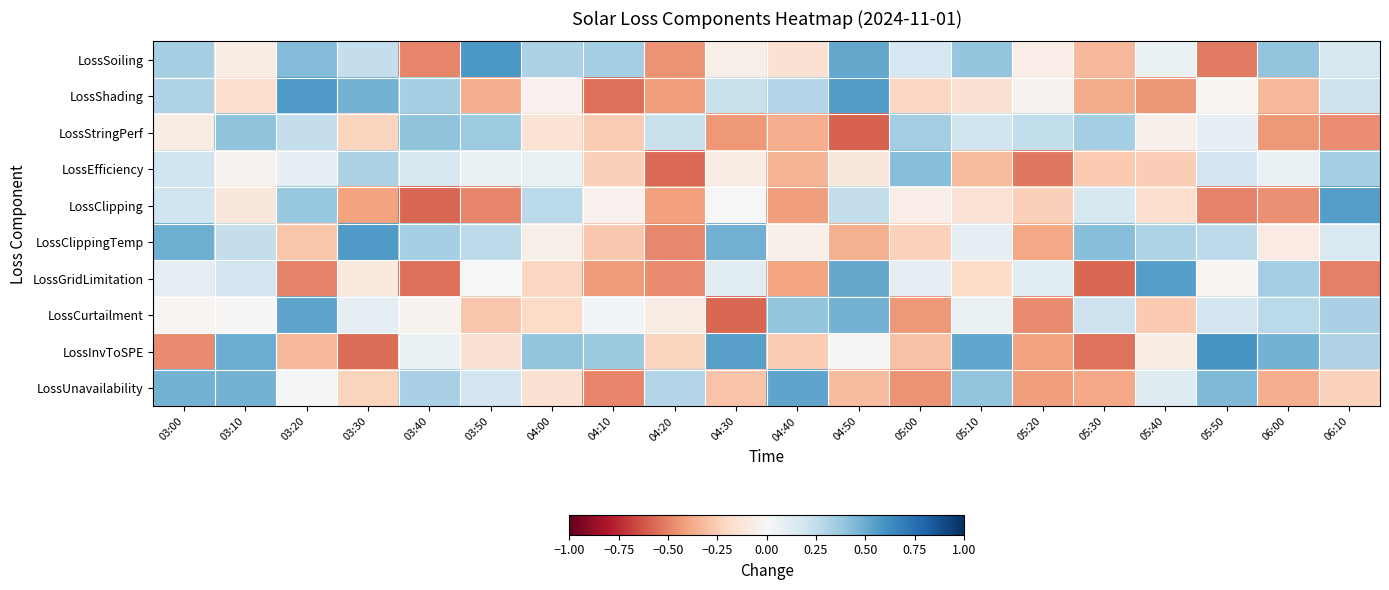

At 05:00, list the series in order from smallest to largest.

LossUnavailability, LossCurtailment, LossInvToSPE, LossClippingTemp, LossShading, LossClipping, LossGridLimitation, LossSoiling, LossStringPerf, LossEfficiency